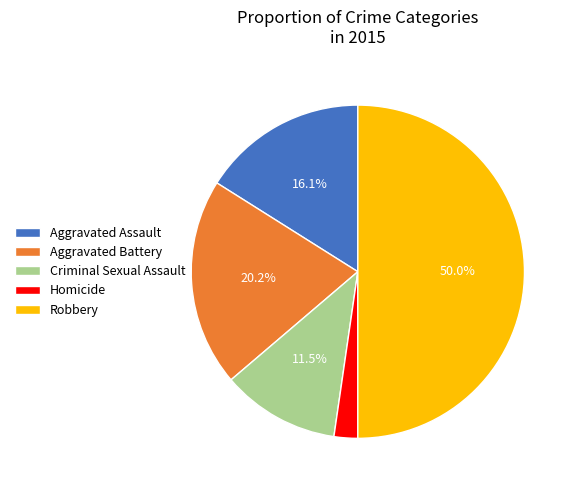

Is Criminal Sexual Assault the majority of the pie?

No